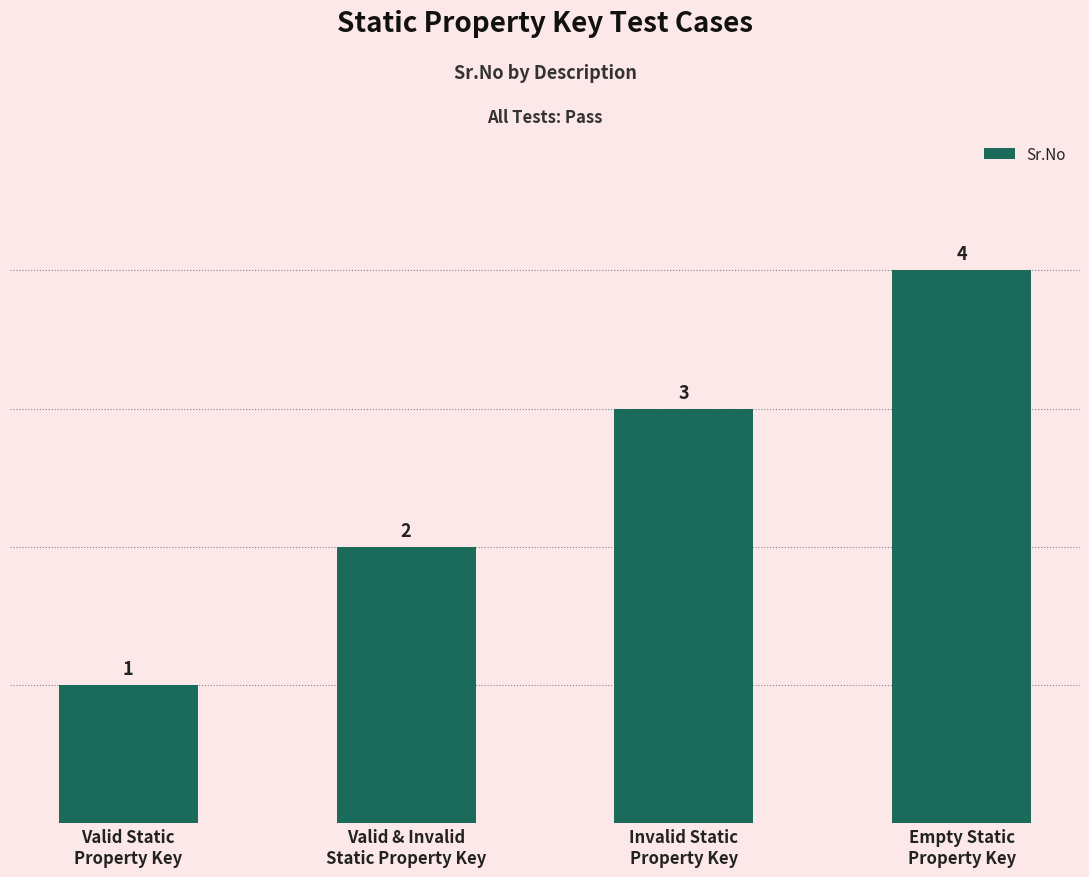

What is the smallest value displayed?

1